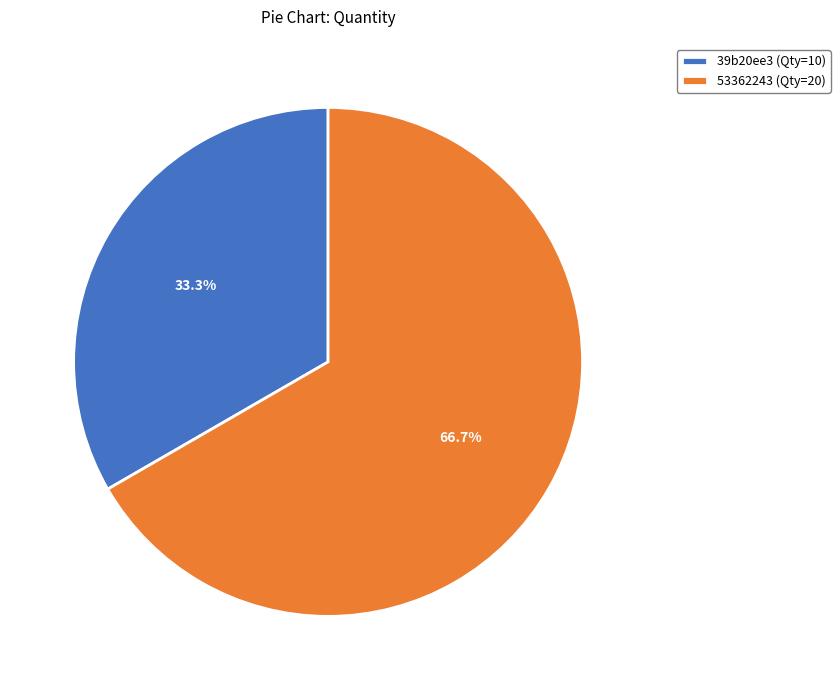

Combined, do 39b20ee3 (Qty=10) and 53362243 (Qty=20) account for over 50%?

Yes